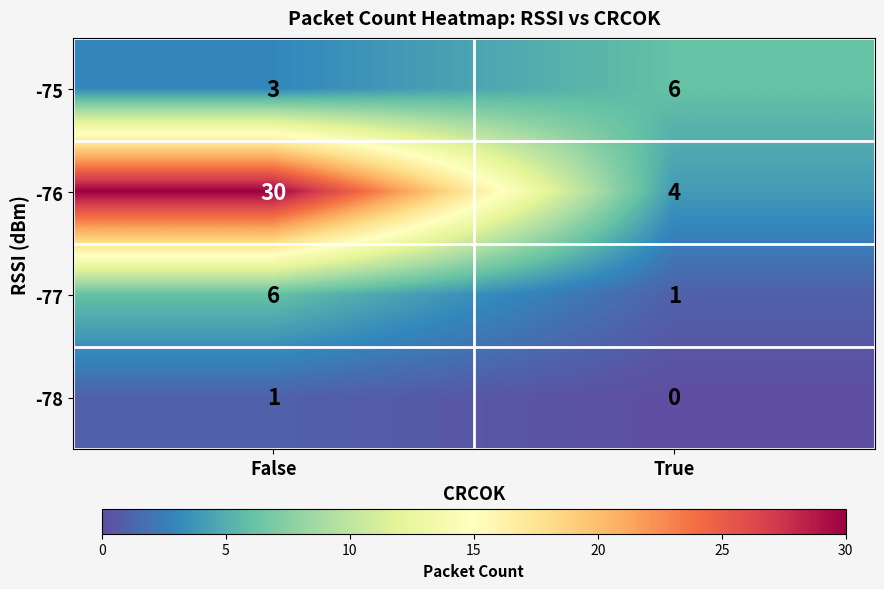

Count the number of categories in the chart.

2